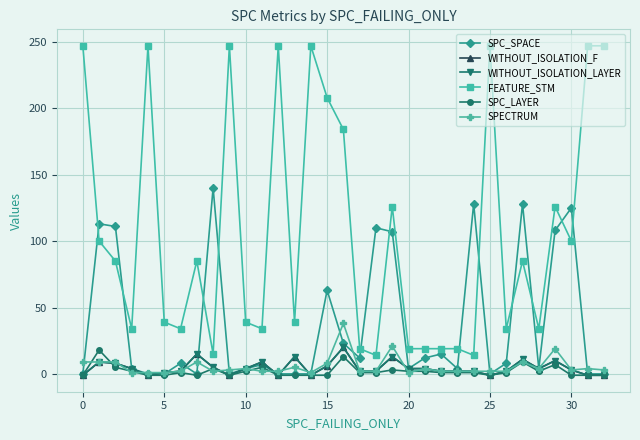

What is the difference between the maximum and minimum values in the WITHOUT_ISOLATION_LAYER series?

21